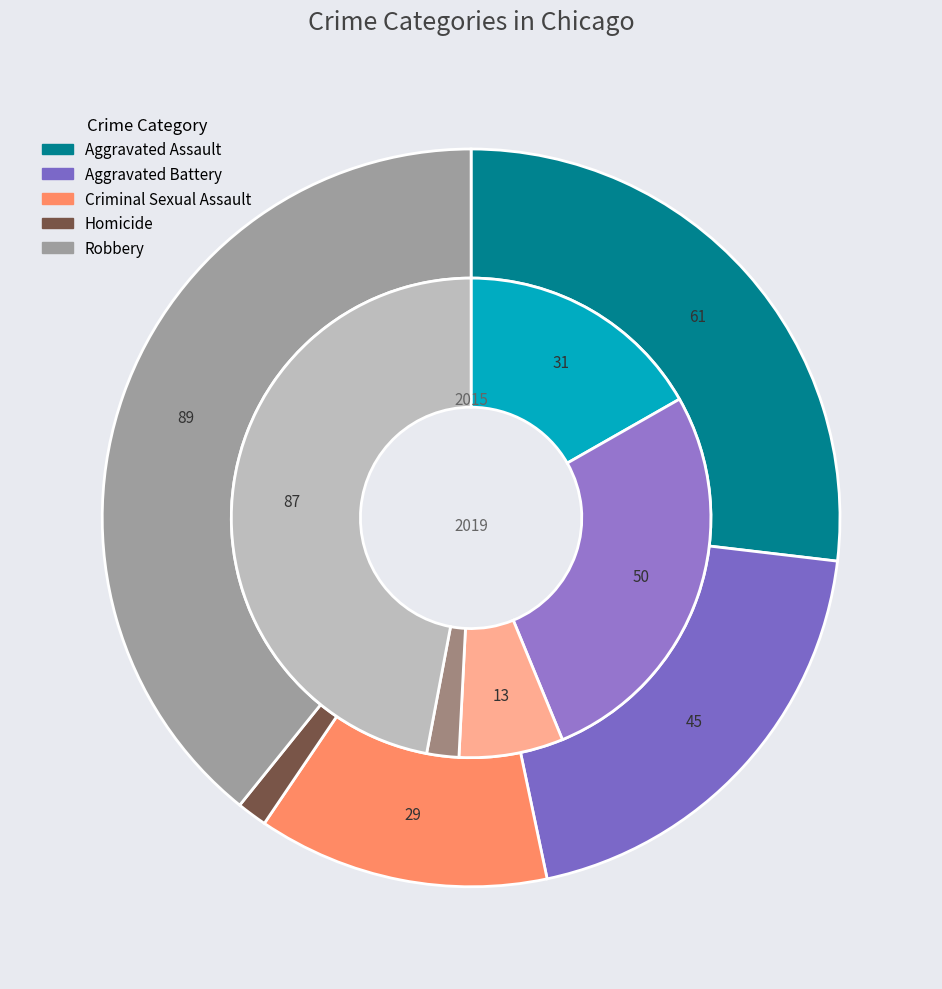

Is it true that Homicide is 2% of the pie?

True